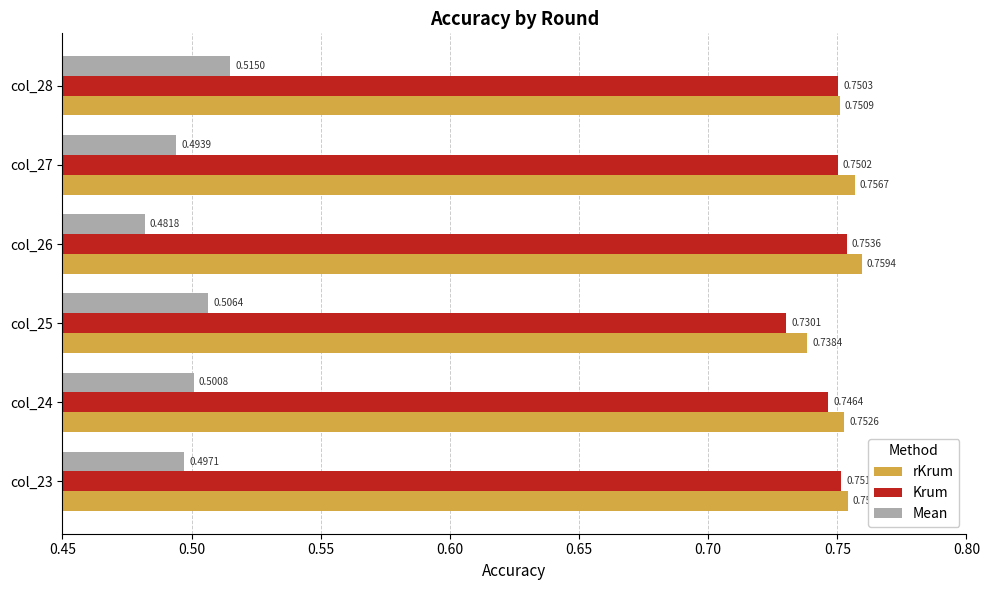

What is the total value across all series at col_24?

2.0